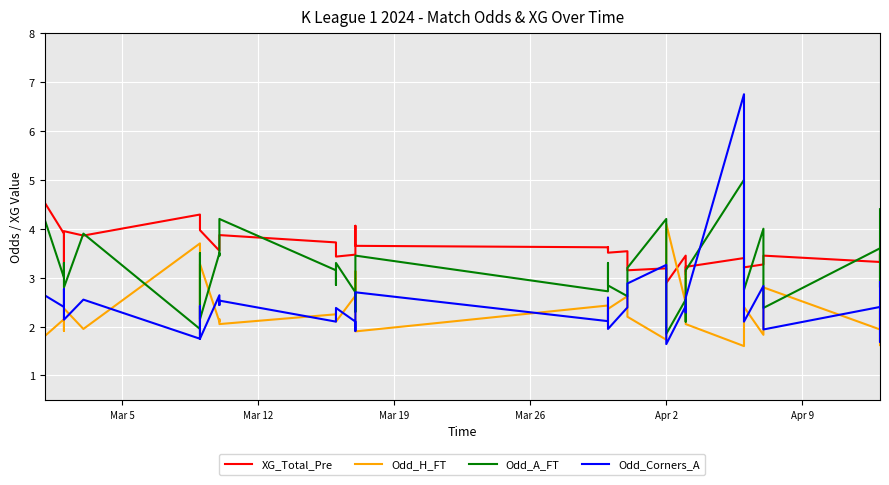

How many series are shown in this chart?

4